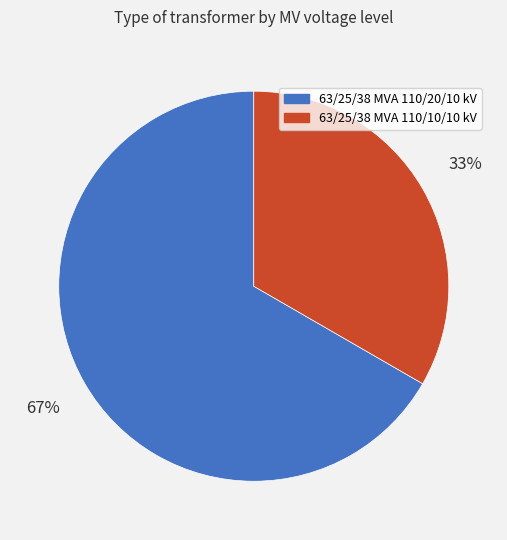

Approximately how many times larger is the value at 63/25/38 MVA 110/10/10 kV compared to 63/25/38 MVA 110/20/10 kV?

0.5